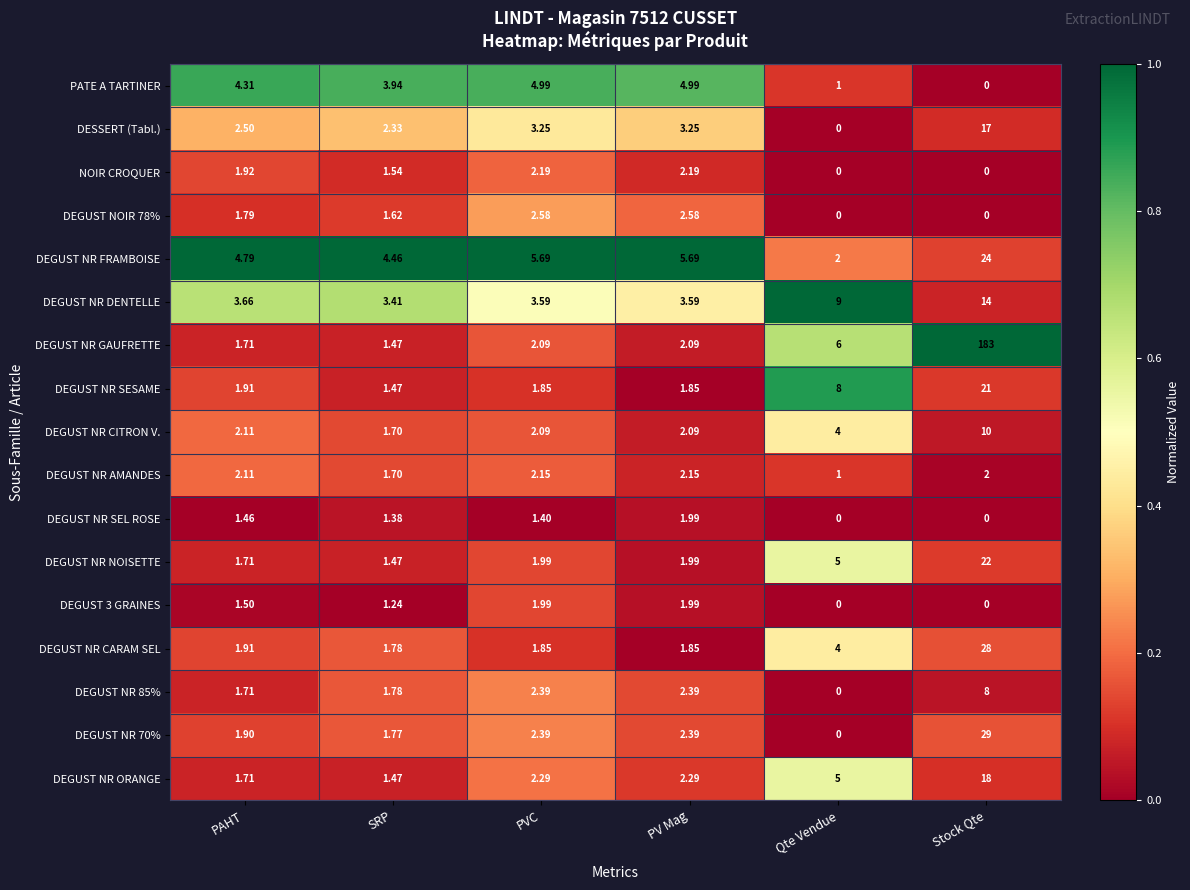

Which series has the largest total across all categories?

DEGUST NR GAUFRETTE